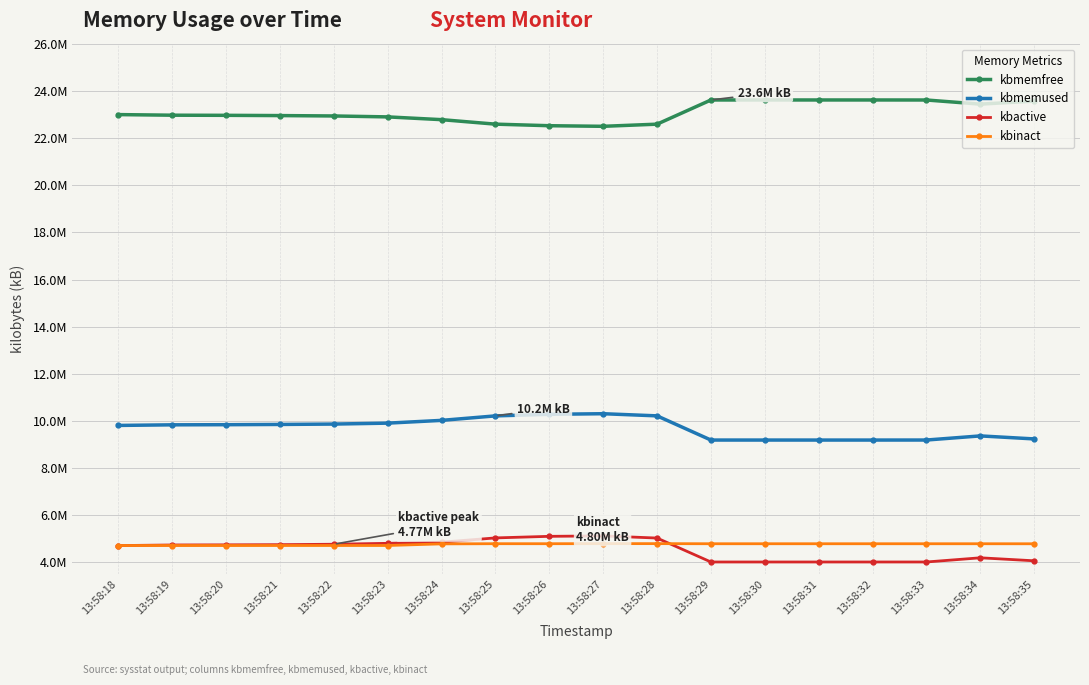

At which category is the sum across all series the highest?

13:58:27